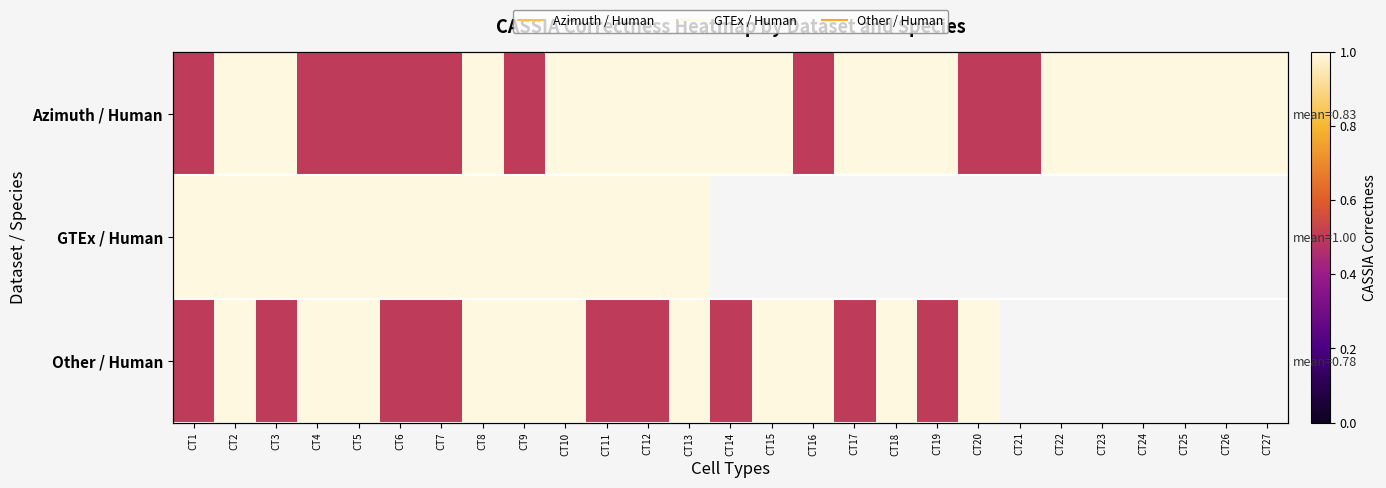

Which series has the largest total across all categories?

Azimuth / Human